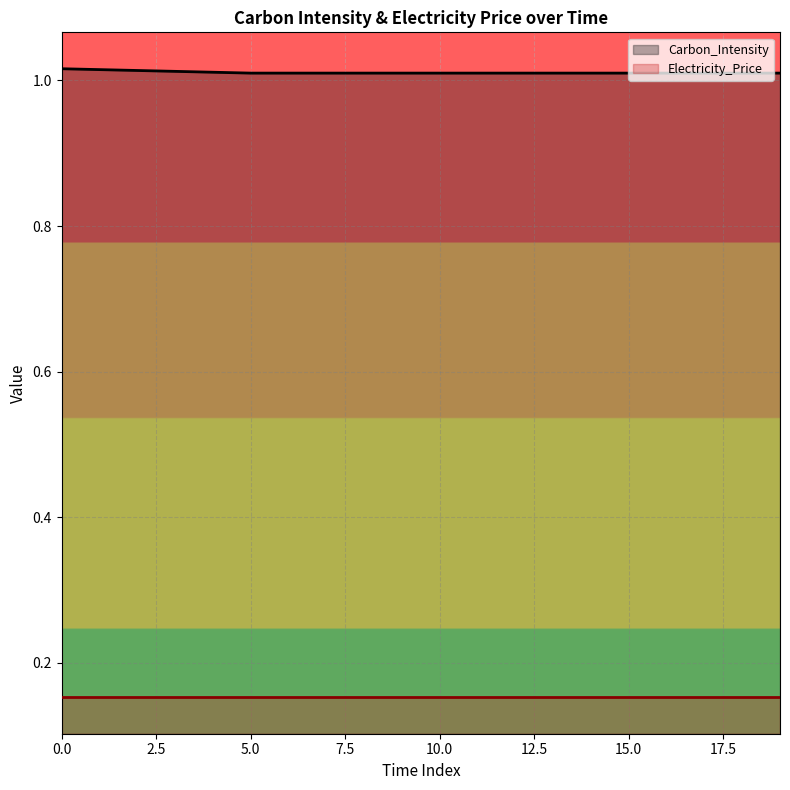

List the series in order of their peak value, highest first.

Carbon_Intensity, Electricity_Price